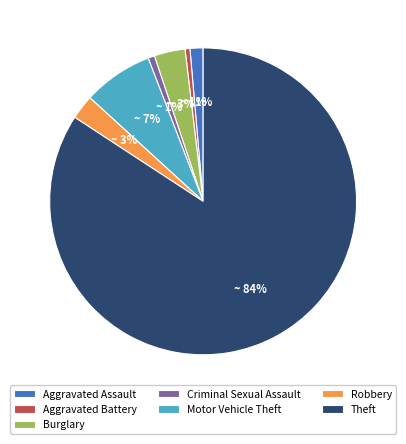

How many slices are in this pie chart?

7